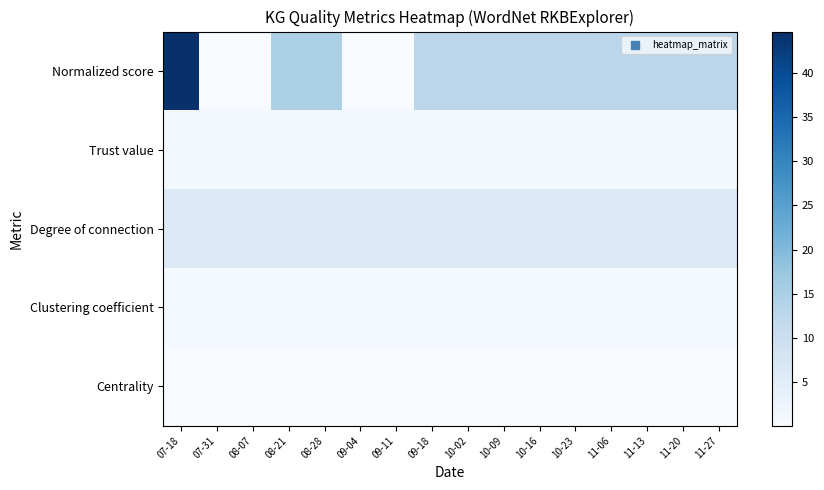

What is the difference between the highest and lowest values at 09-04?

6.0